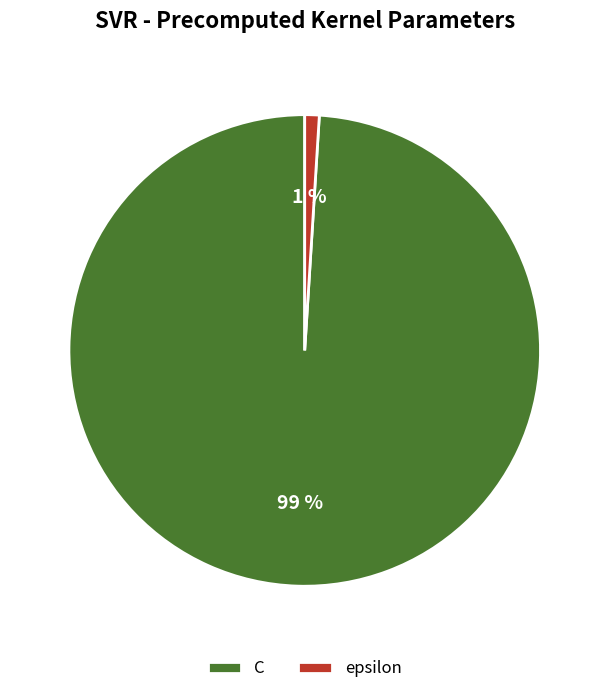

Does epsilon represent more than half of the total?

No